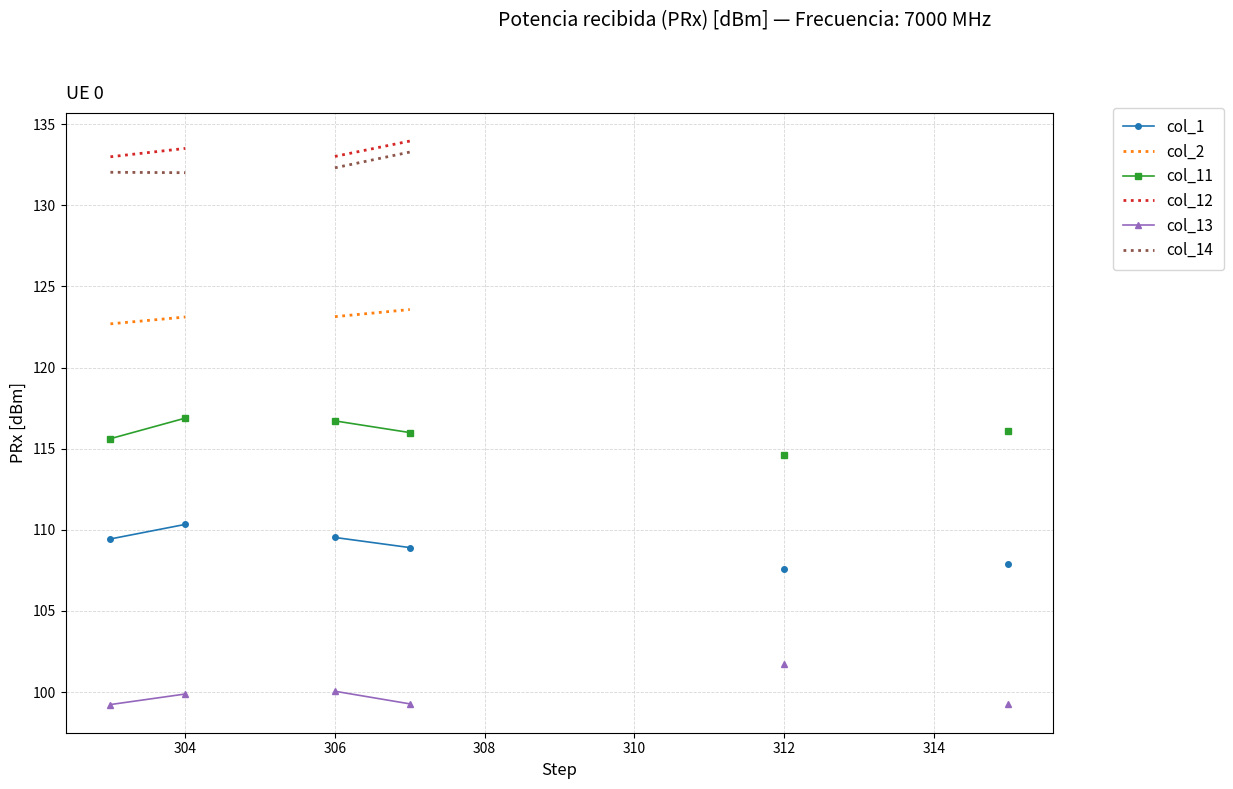

True or false: col_14 and col_2 cross at least once.

False